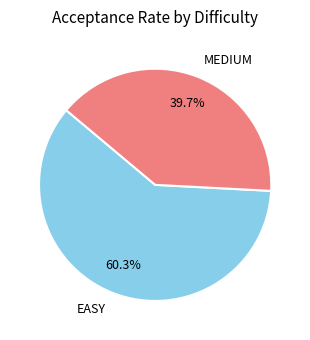

To the nearest percent, what is the average slice percentage?

50%